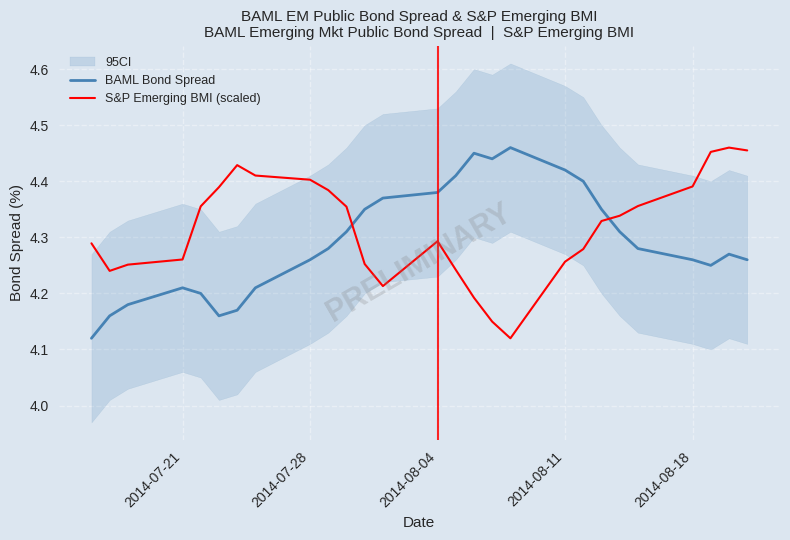

After their last crossing, which series has the higher values: BAML Bond Spread or S&P Emerging BMI (scaled)?

S&P Emerging BMI (scaled)